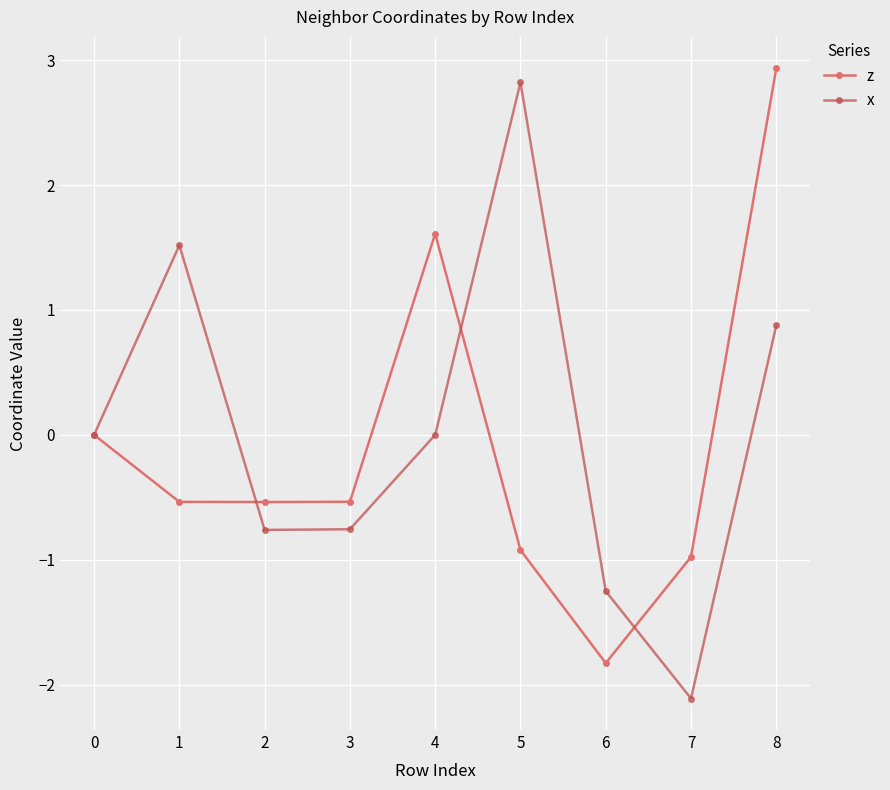

True or false: x has a value of -0.2 at 1.

False